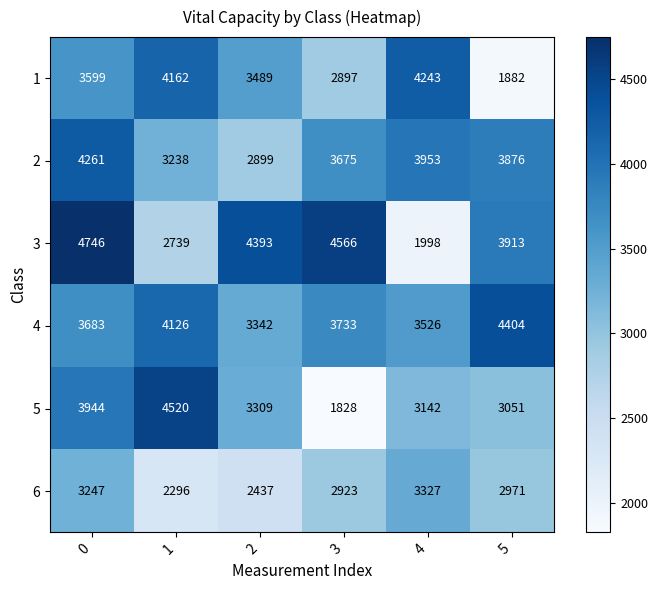

The value of 5 at 2 is 3309. True or false?

True